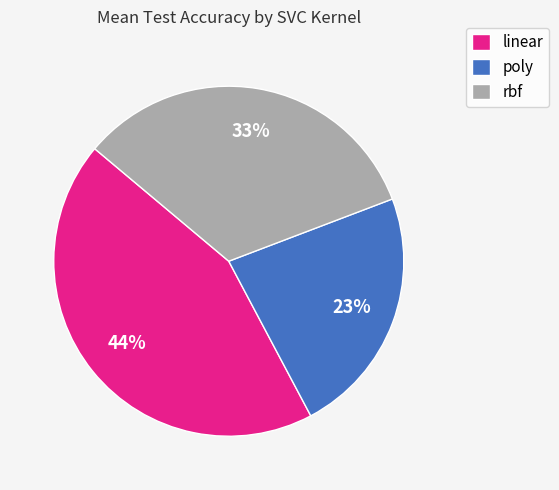

Which has a higher value, rbf or linear?

linear